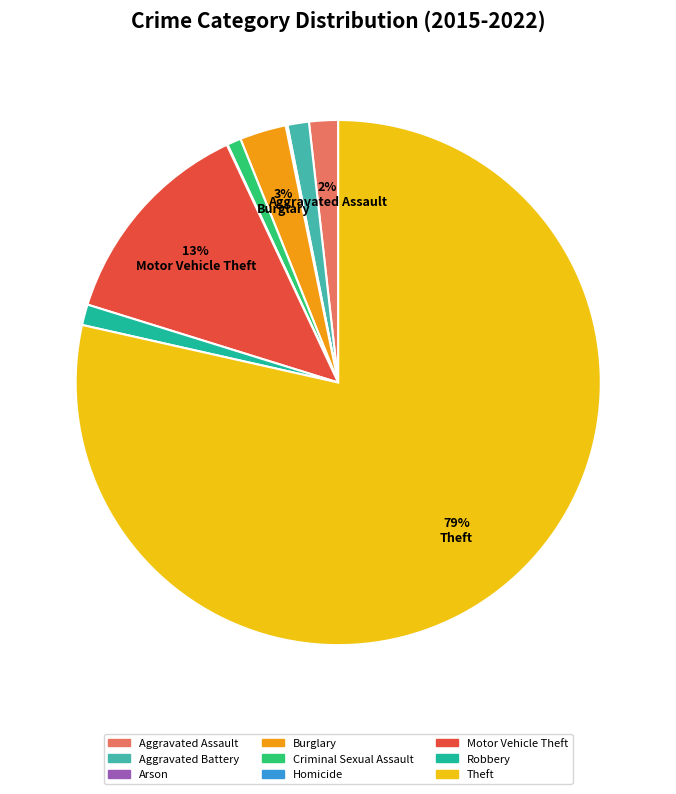

Does Aggravated Battery account for over 50% of the chart?

No